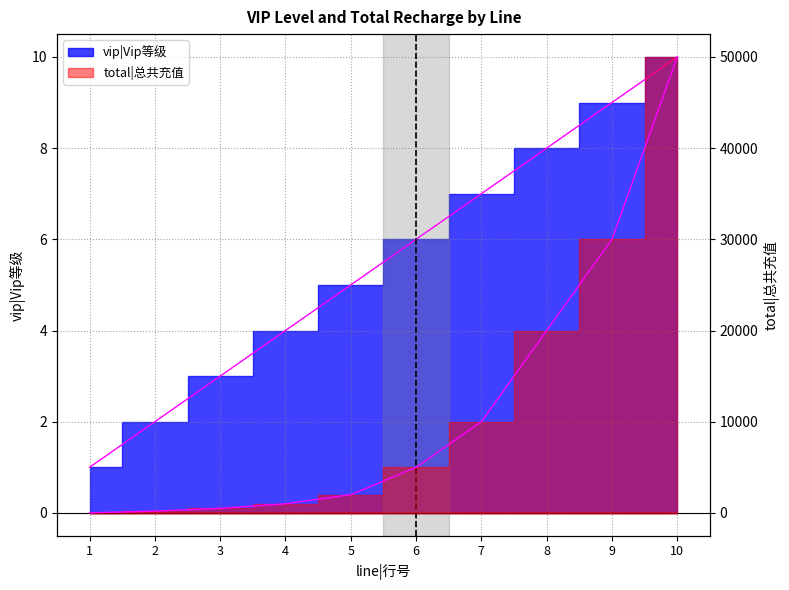

Which has a higher value, 3 or 9?

9